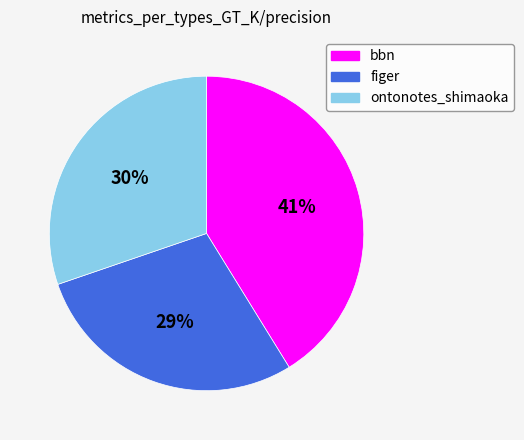

To the nearest percent, what is the average slice percentage?

33%